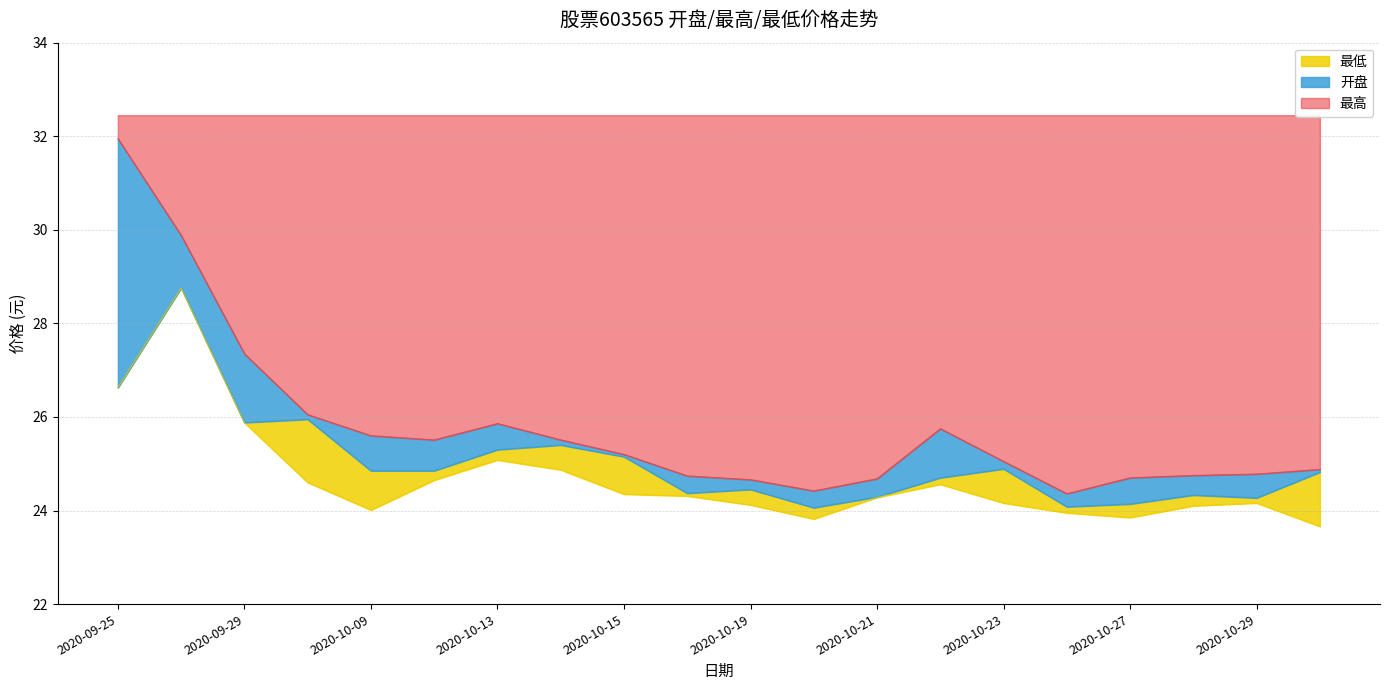

At which label does 最低 reach its peak?

2020-09-28